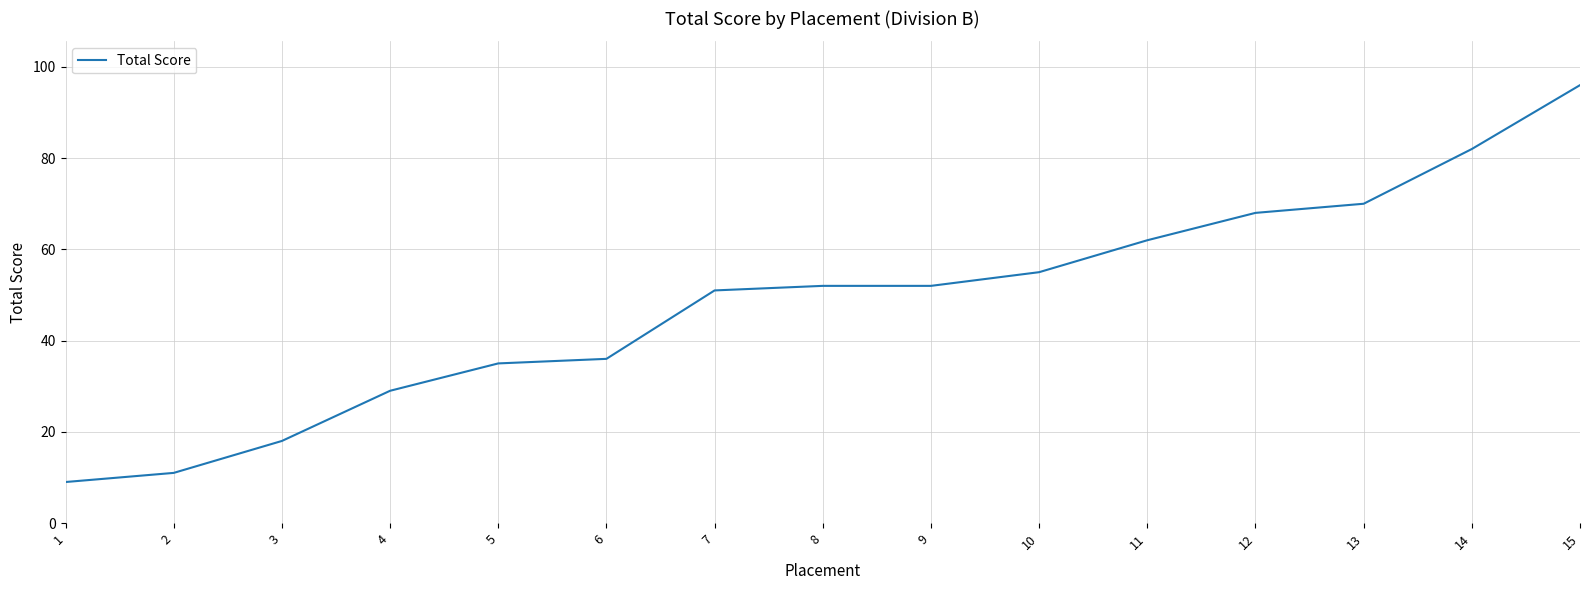

Does the chart display data point markers on the line(s)?

No